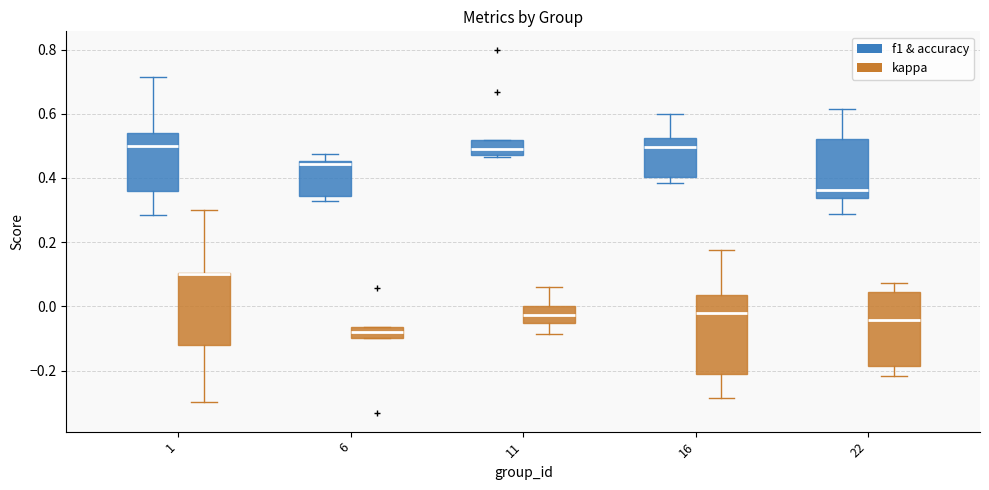

Where does the median line of the box for 6 (kappa) sit on the y-axis? The values are not printed on the chart, so give them approximately, as read against the axis.

-0.08